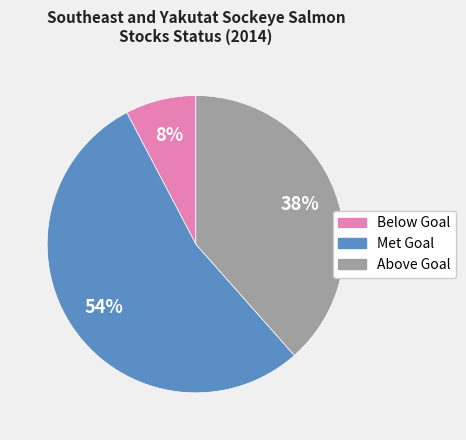

To the nearest percent, what is the difference between the largest and smallest slice percentages?

46%